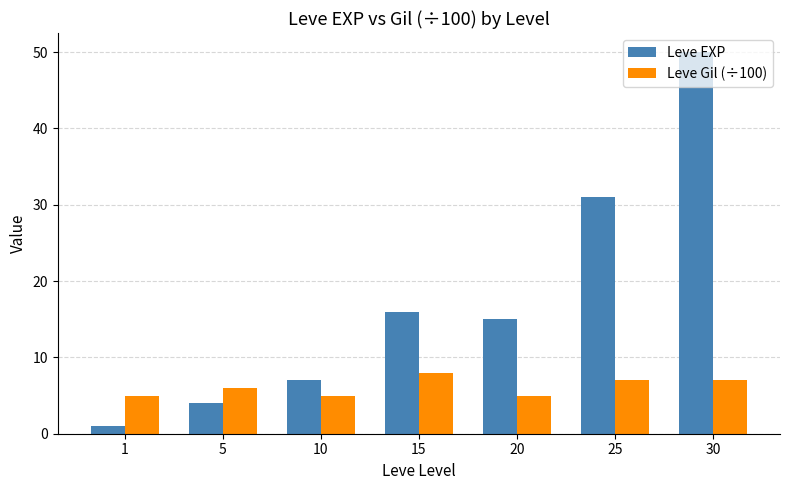

The value of Leve Gil (÷100) at 1 is 8. True or false?

False